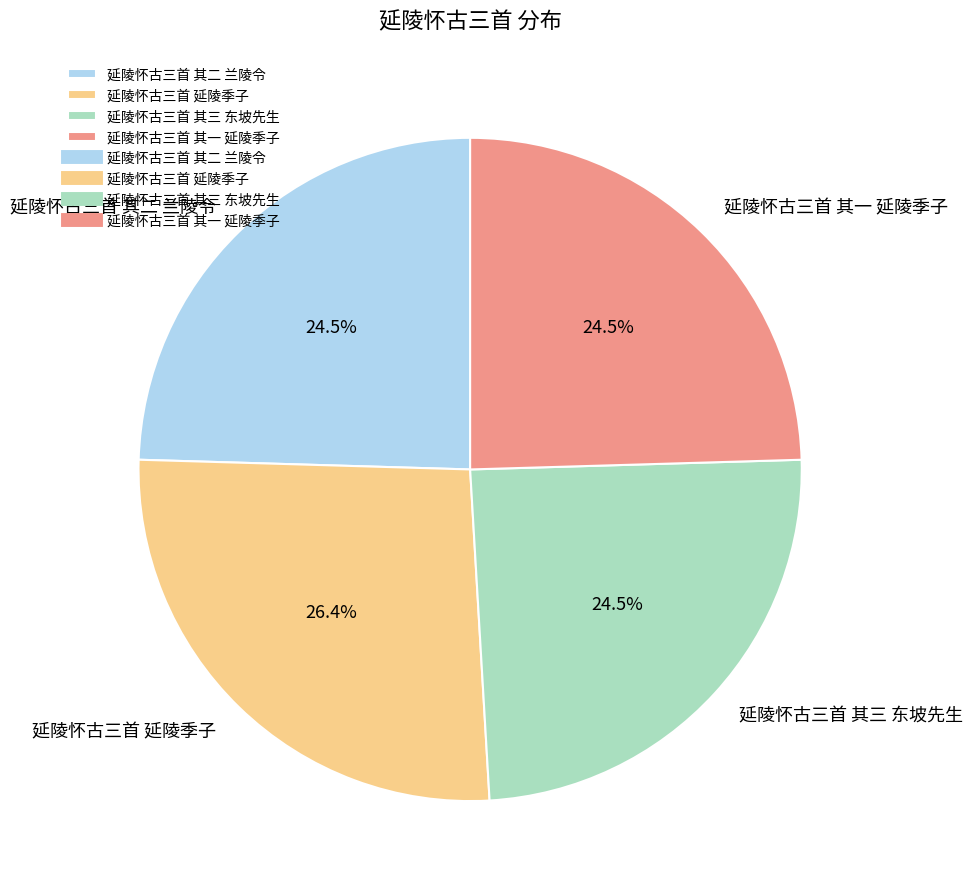

To the nearest percent, what is the average slice percentage?

25%